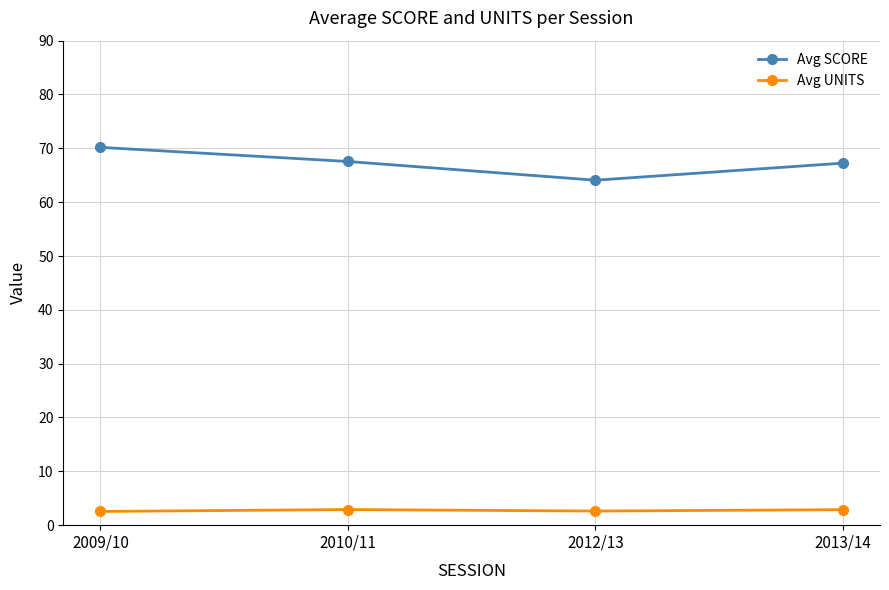

At 2009/10, list the series in order from largest to smallest.

Avg SCORE, Avg UNITS